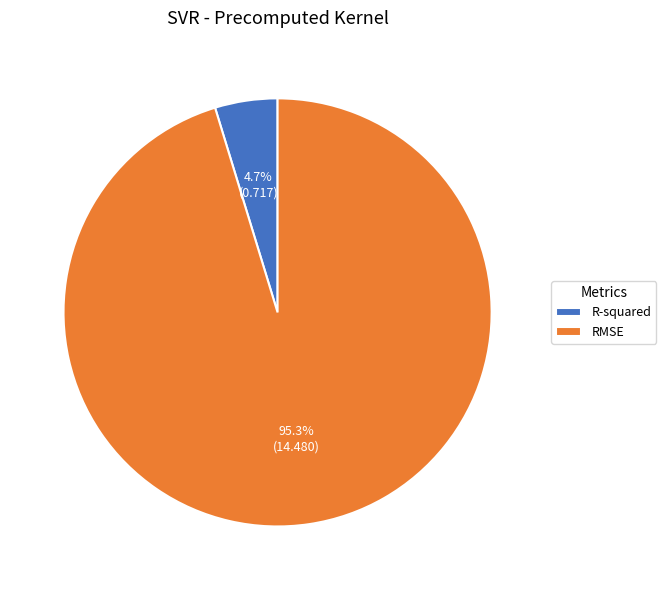

How many segments does this pie chart have?

2